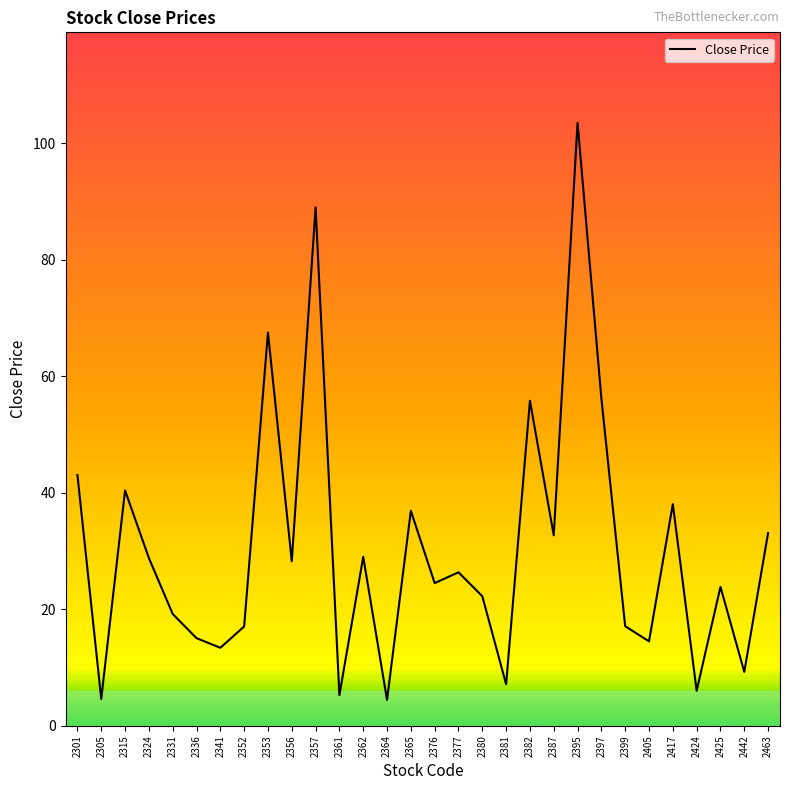

How many interior local valleys (lower than both neighbors) does the data have?

11